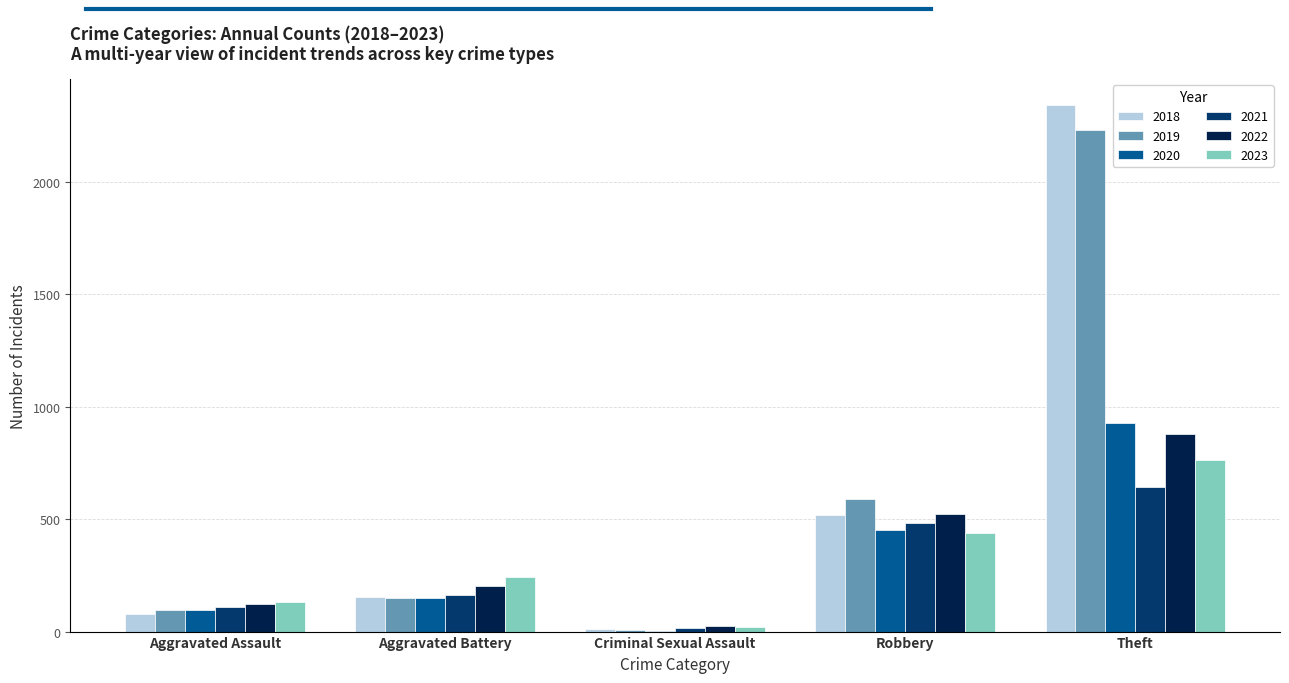

Which category has the highest value across all series?

Theft